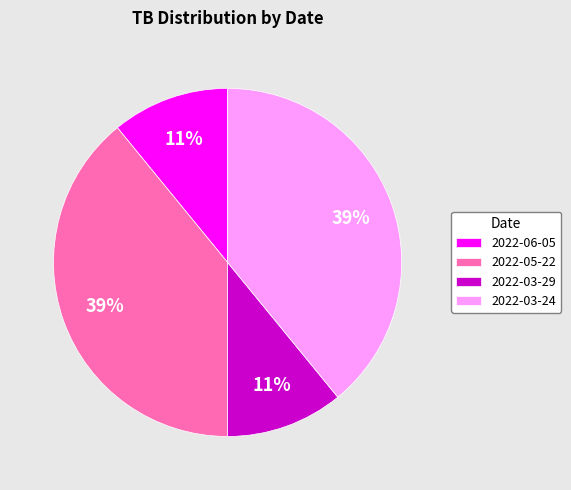

Combined, do 2022-06-05 and 2022-03-29 account for over 50%?

No